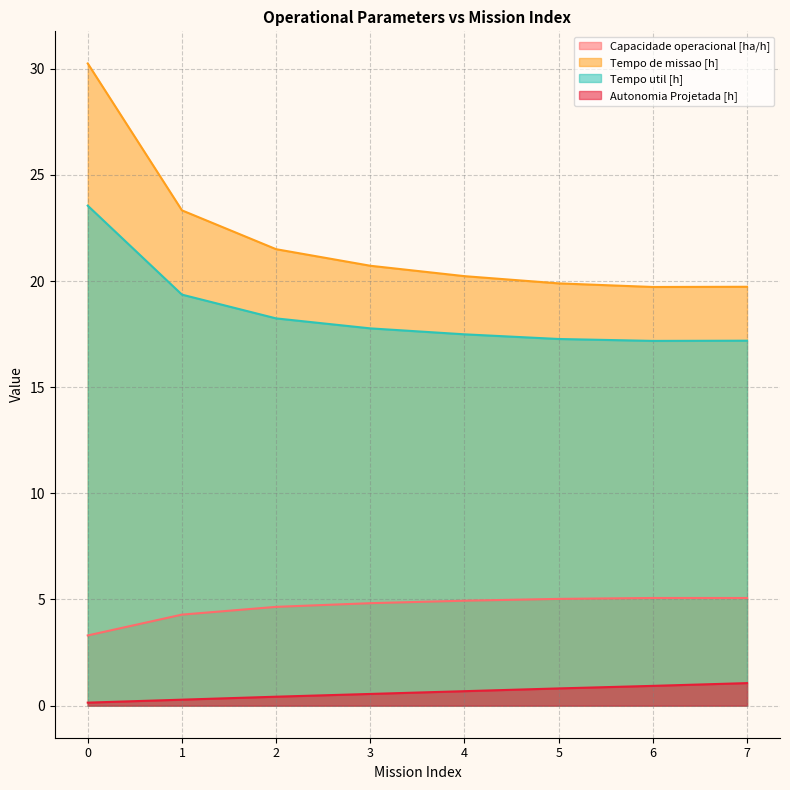

What is the minimum value shown in the chart?

0.1